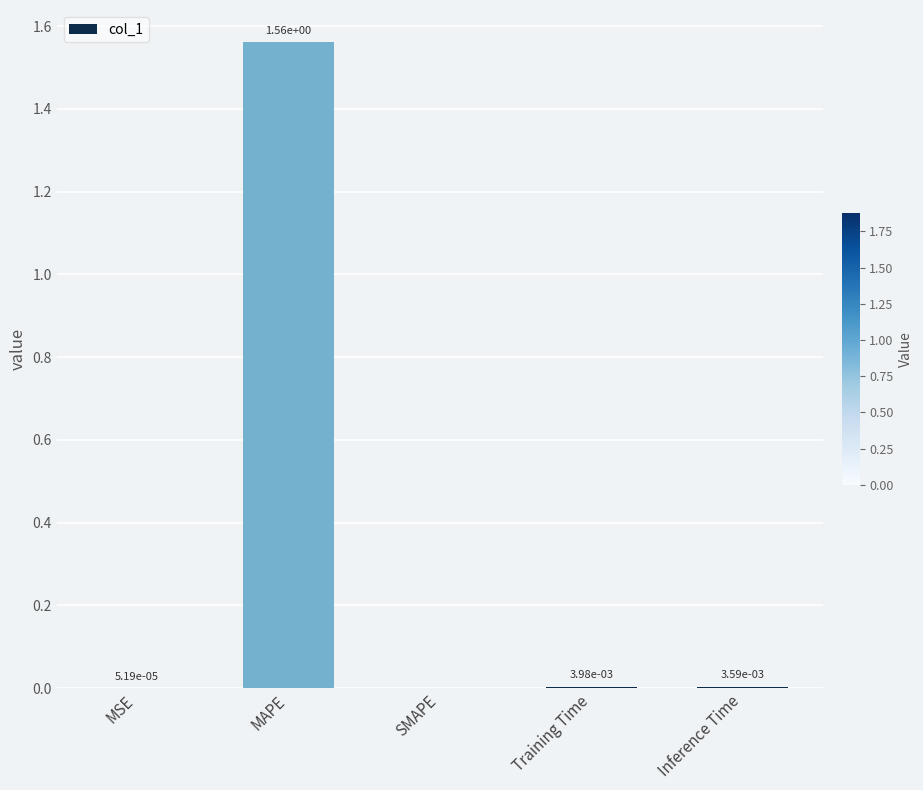

Which label corresponds to the largest value in the chart?

MAPE